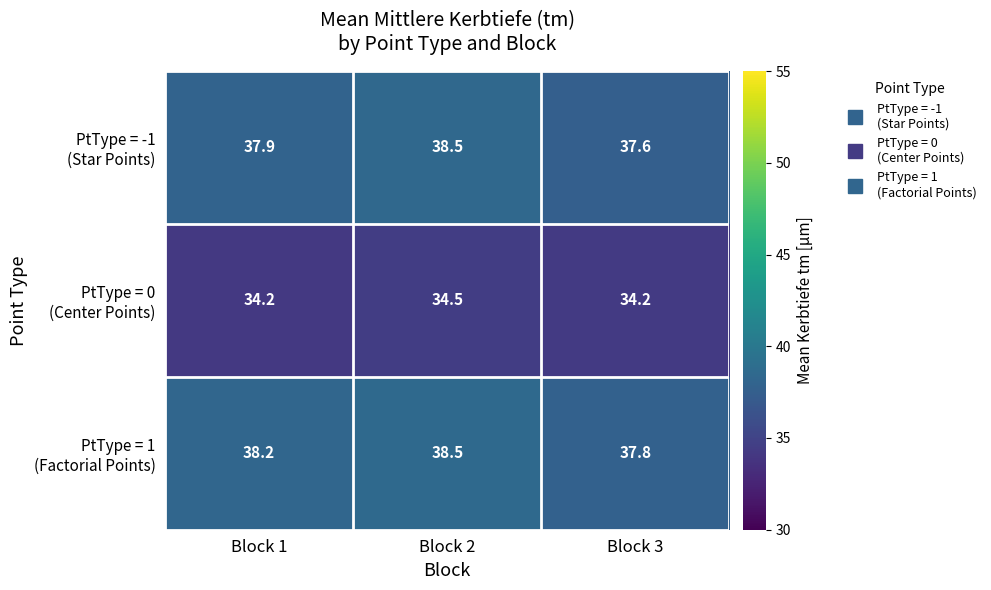

What is the spread (max minus min) of values at Block 3?

3.6